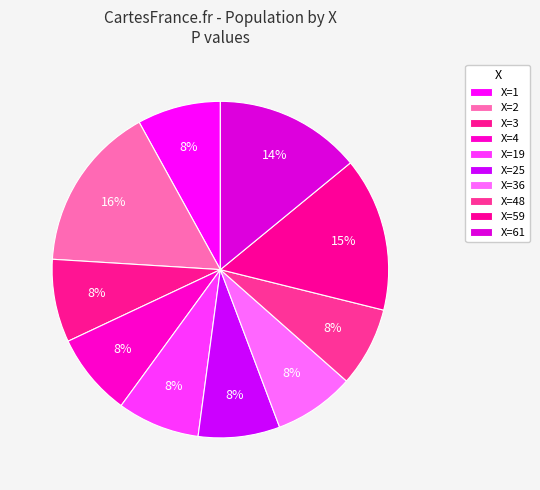

Count the number of slices in the pie.

10